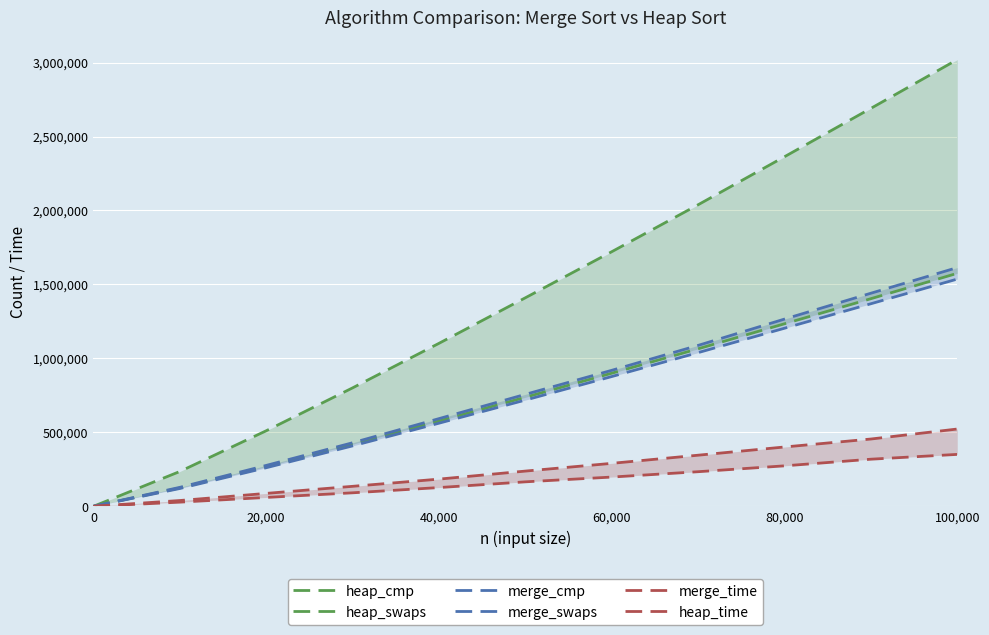

How many intersections are there between merge_swaps and merge_time?

1